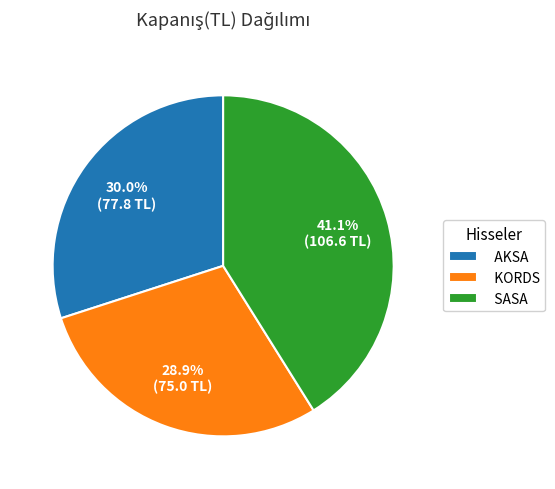

What portion of the pie excludes SASA?

58.9%